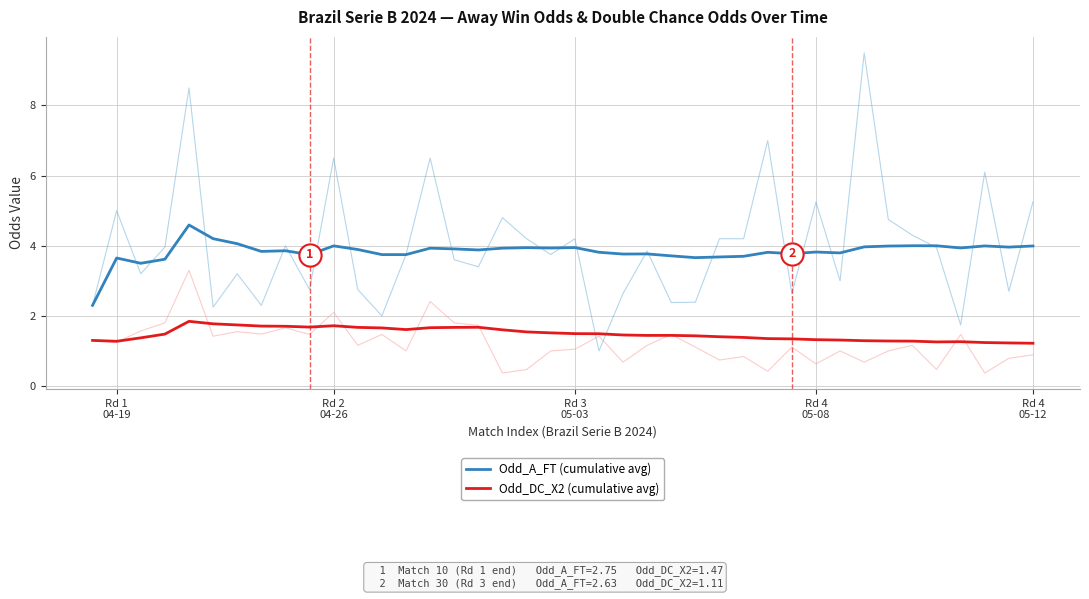

What is the total value across all series at 27?

5.1